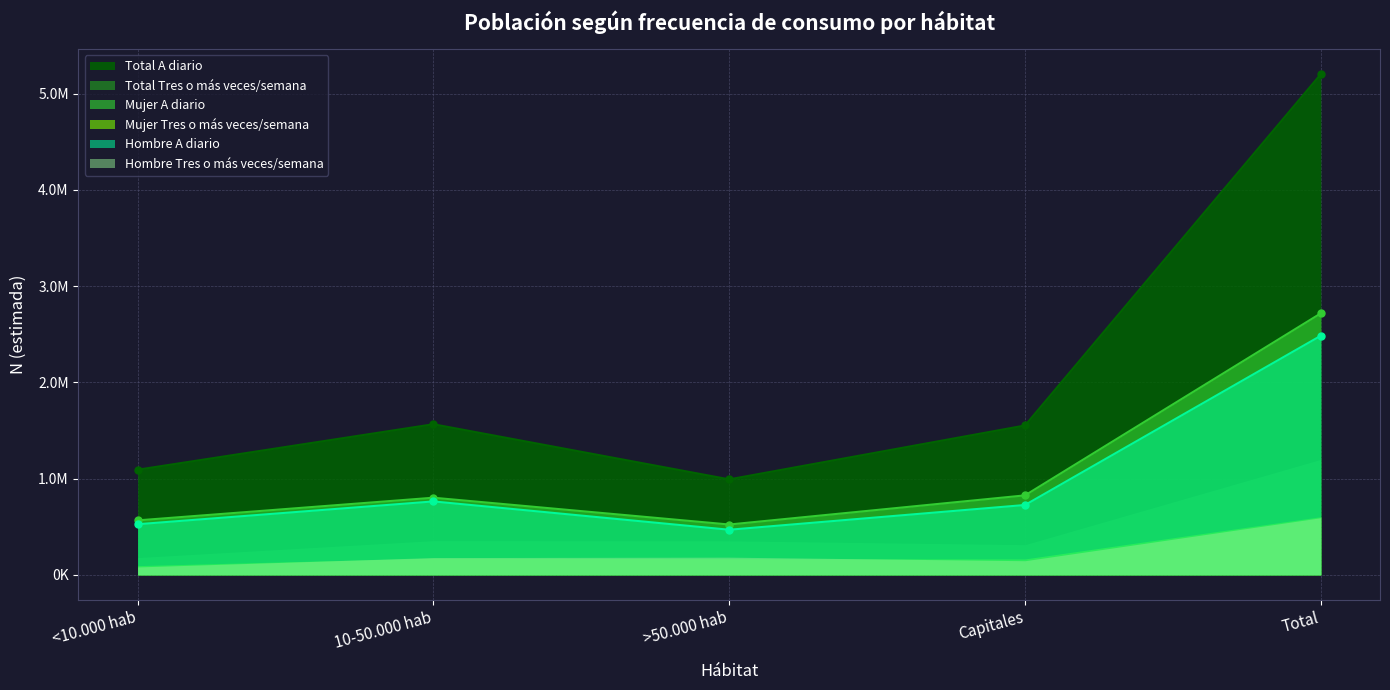

At which label does Hombre N (estimada) reach its peak?

Total